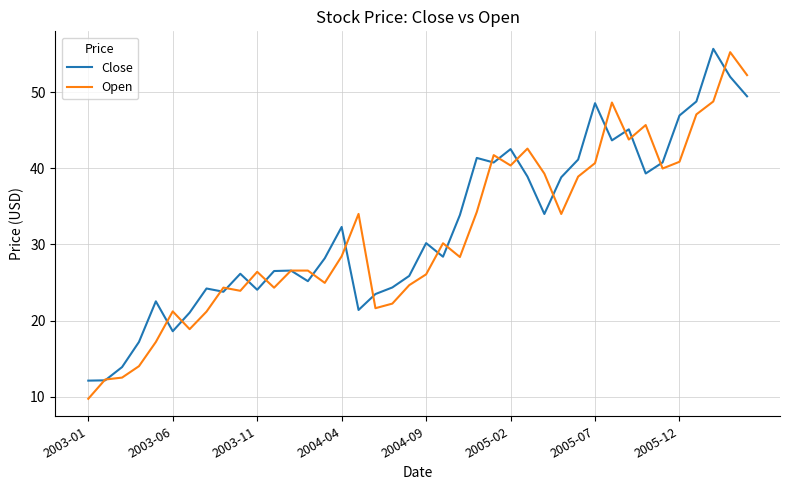

True or false: Open and Close intersect in this chart.

True